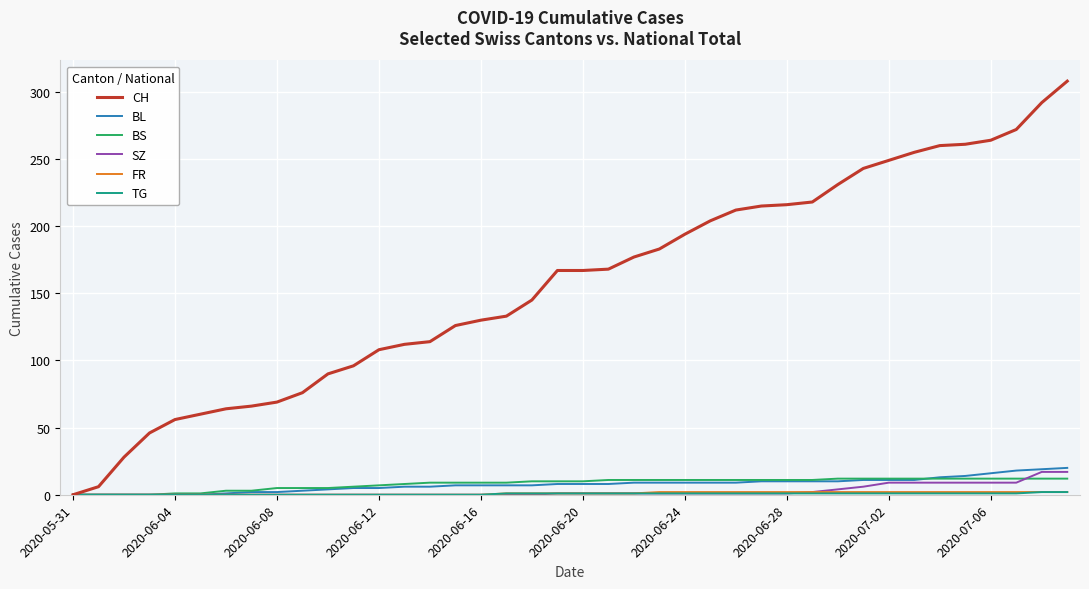

Which series has the largest total across all categories?

CH